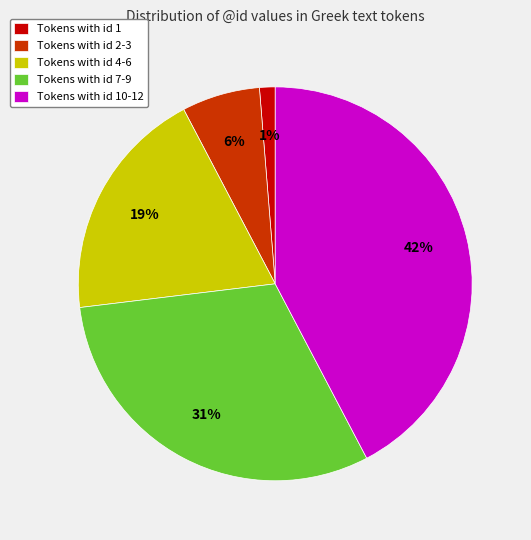

Which category has the biggest portion of the pie?

Tokens with id 10-12